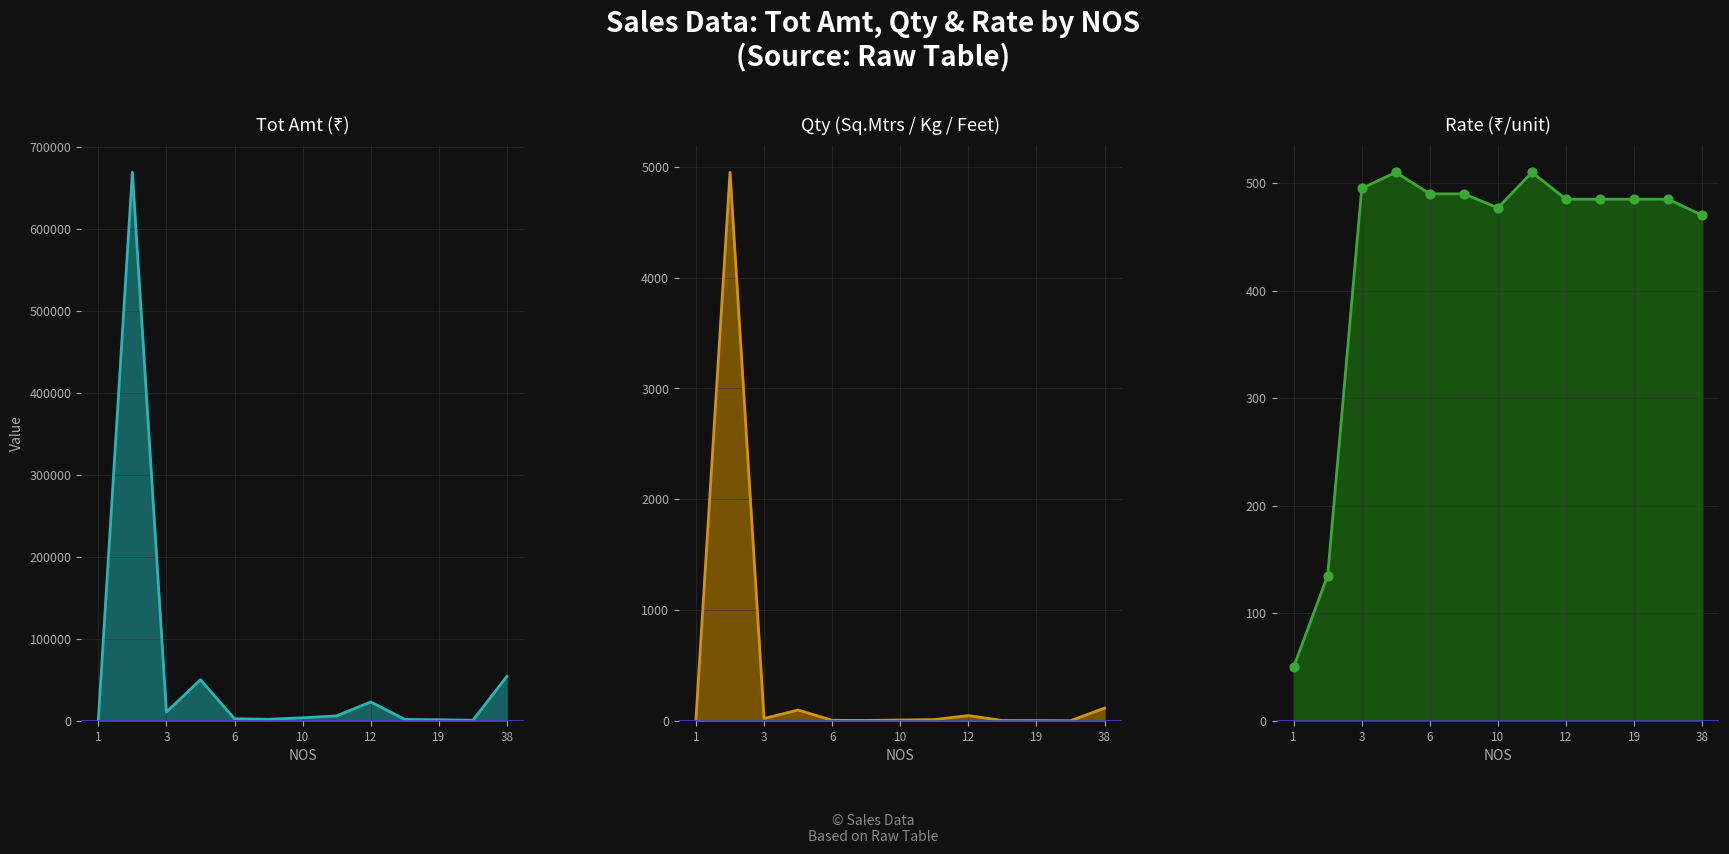

At how many categories does at least one series exceed 307672?

1